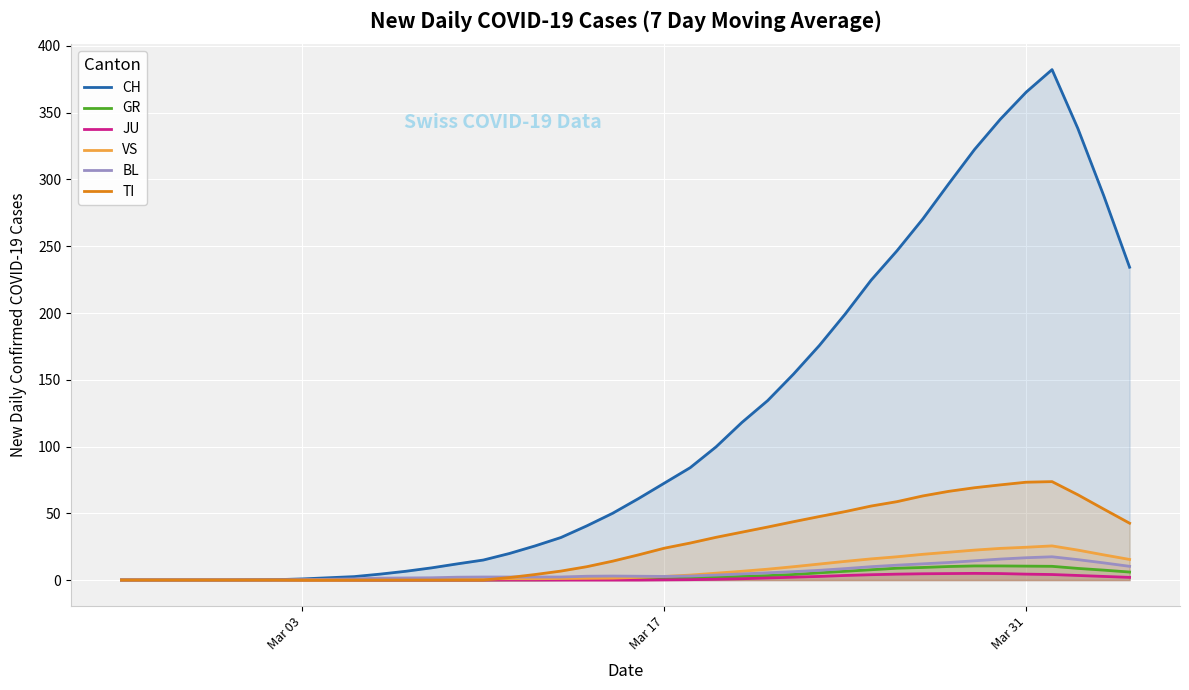

True or false: JU has more than 1 points higher than both neighbors.

False